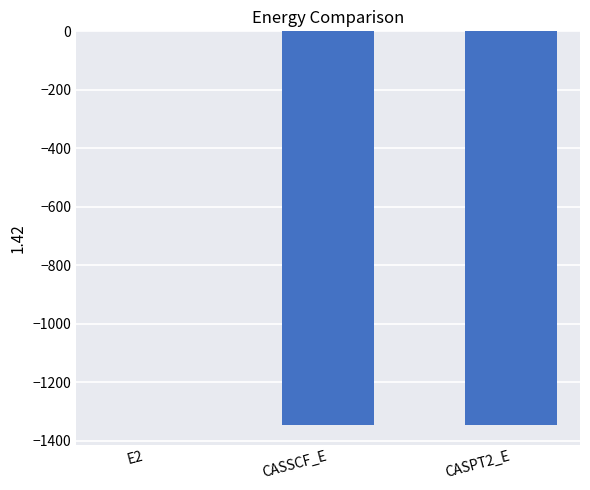

The chart shows a value of -1345.4 at CASSCF_E. True or false?

True